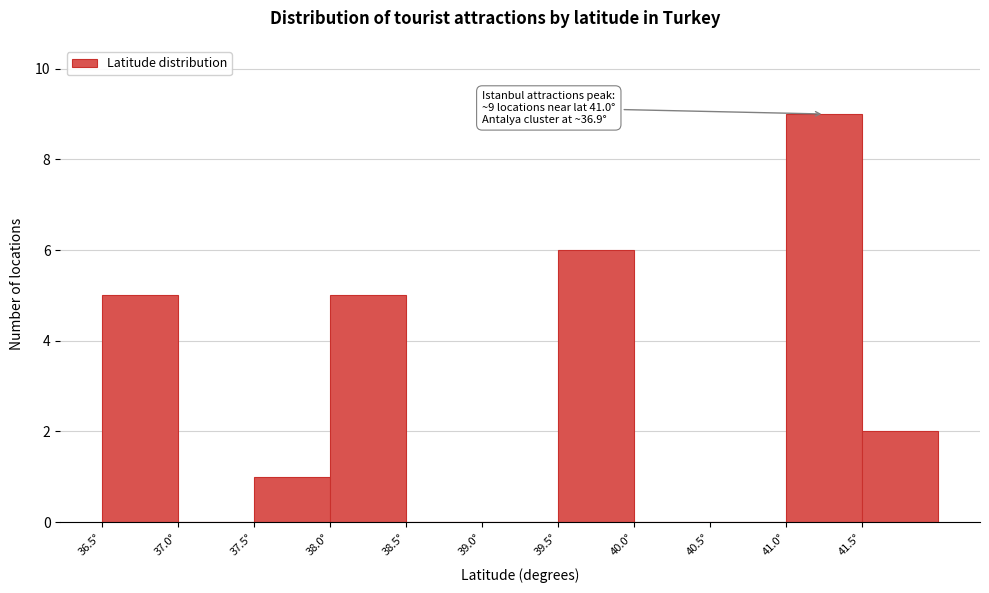

Which range on the x-axis has the tallest bar?

41.0 to 41.5